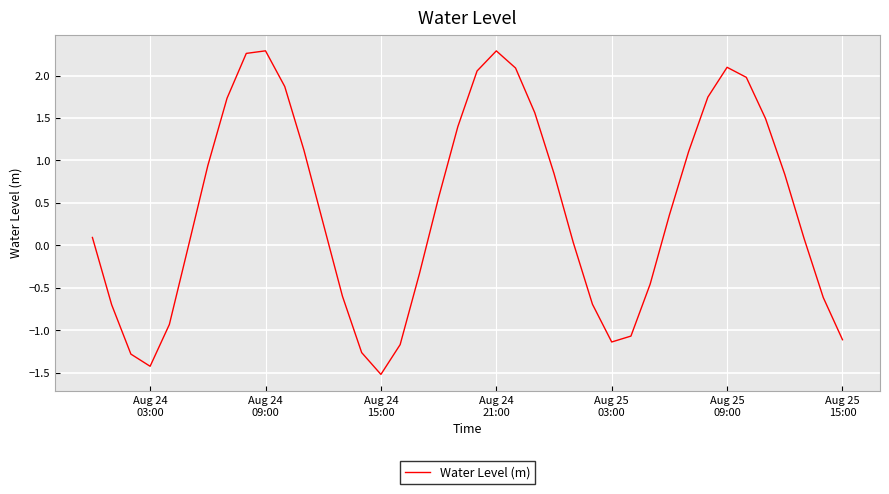

What is the smallest value displayed?

-1.5